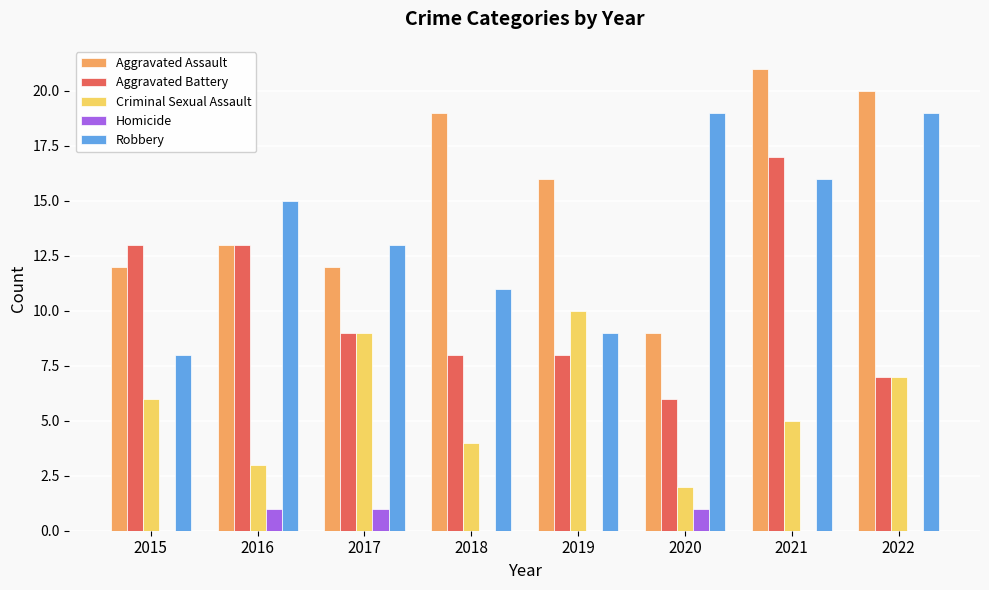

What is the greatest value displayed?

21